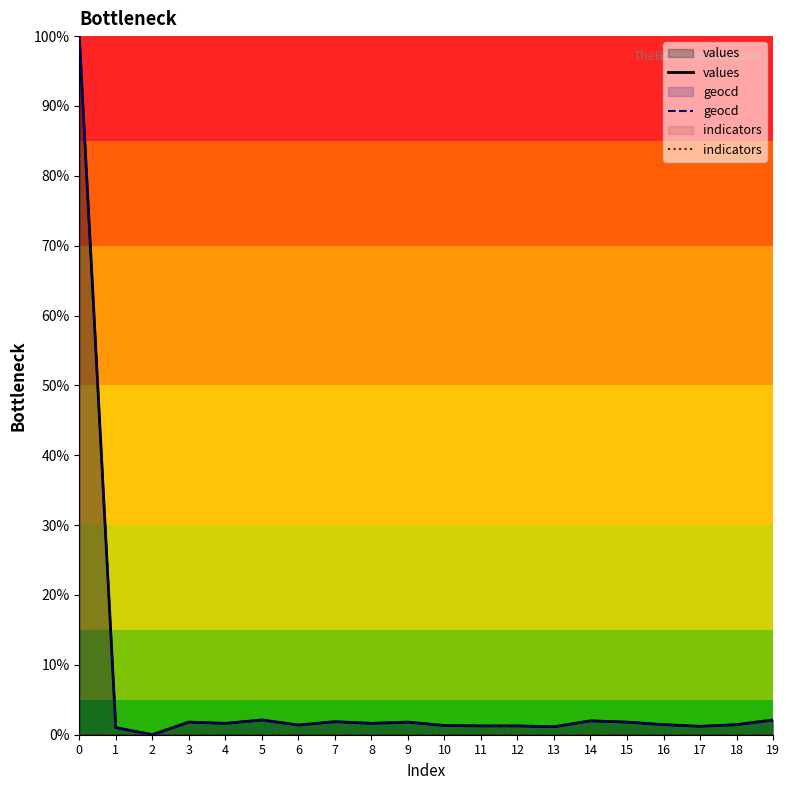

Which has a higher value, 11 or 2?

11